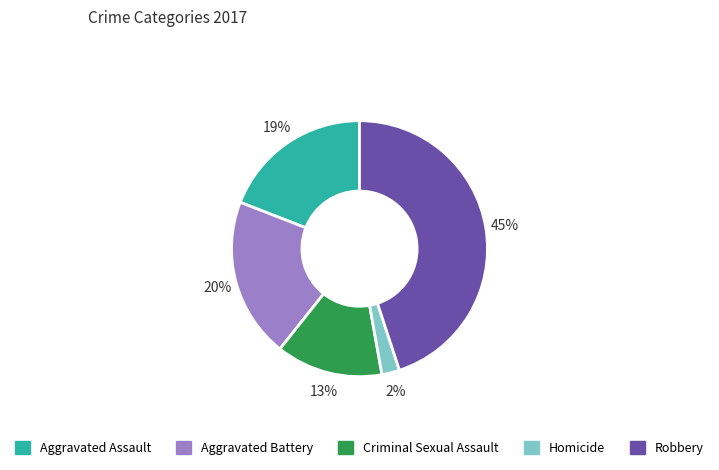

Combined, do Homicide and Criminal Sexual Assault account for over 50%?

No